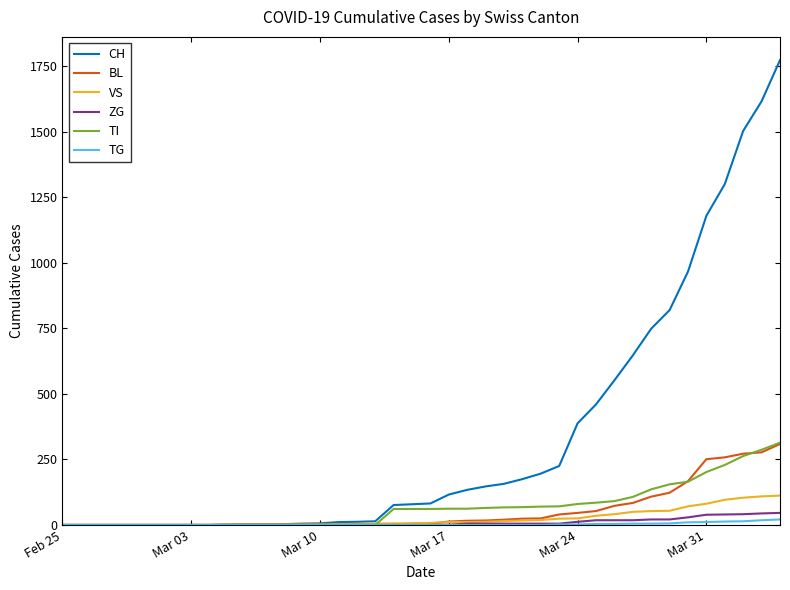

How many lines are shown in the chart?

6